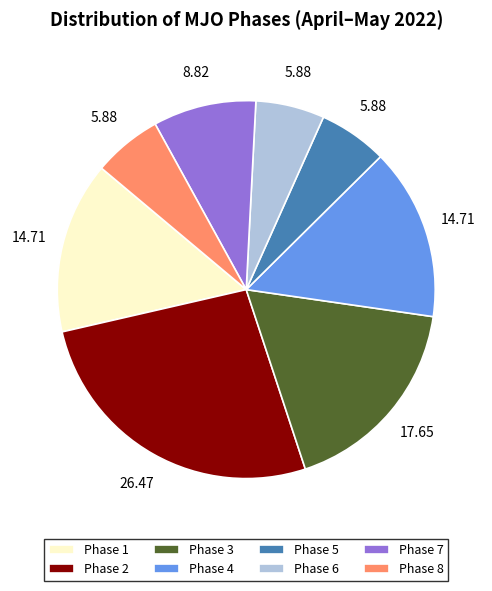

Is the sum of Phase 5 and Phase 8 greater than half?

No